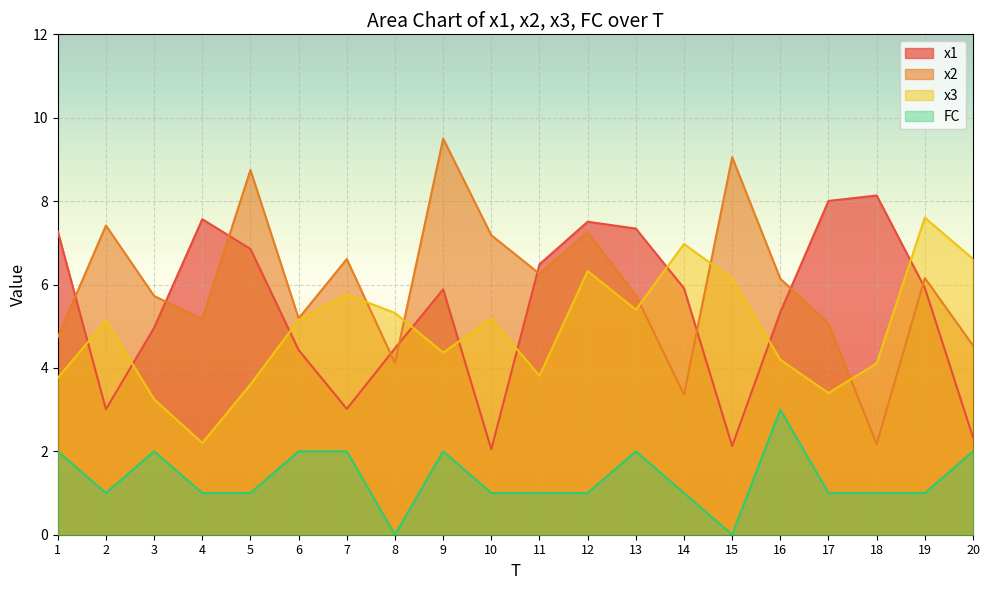

Which category has the lowest value in the x1 series?

10